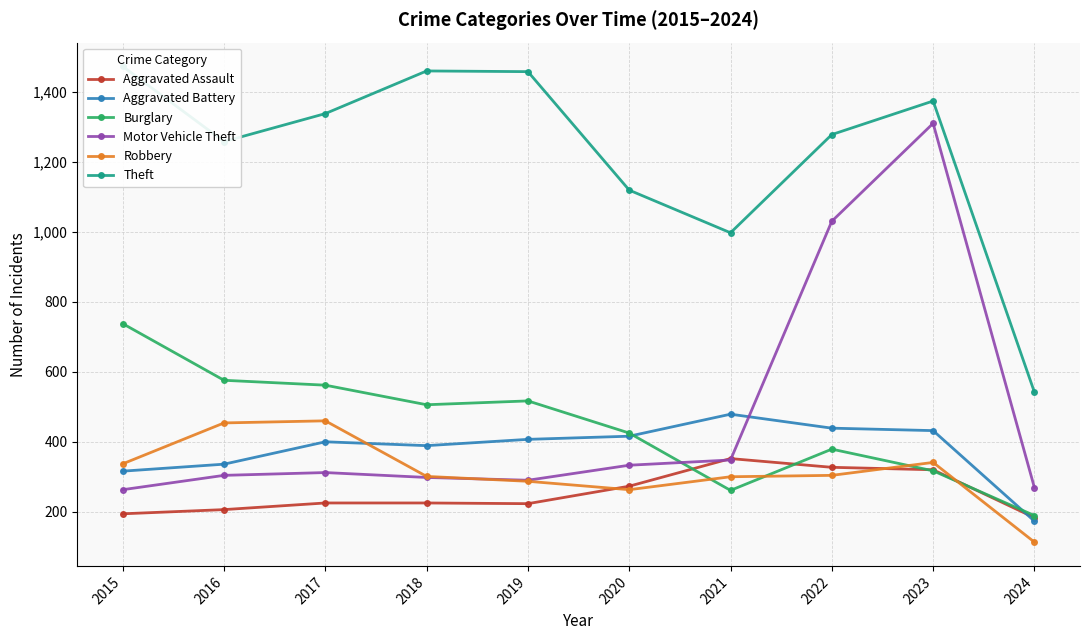

The value of Robbery at 2019 is 287. True or false?

True